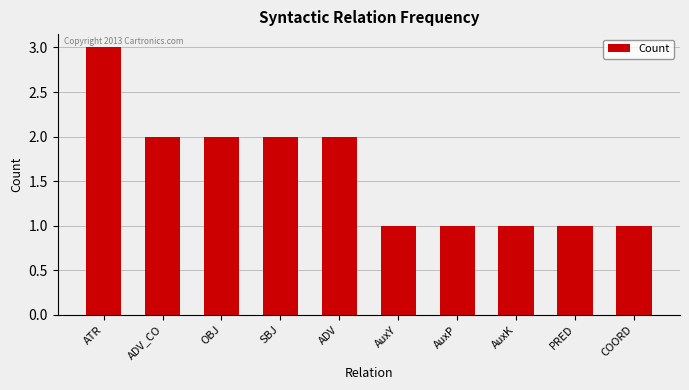

Reading left to right, transcribe all the data shown in this chart.

ATR=3	ADV_CO=2	OBJ=2	SBJ=2	ADV=2	AuxY=1	AuxP=1	AuxK=1	PRED=1	COORD=1